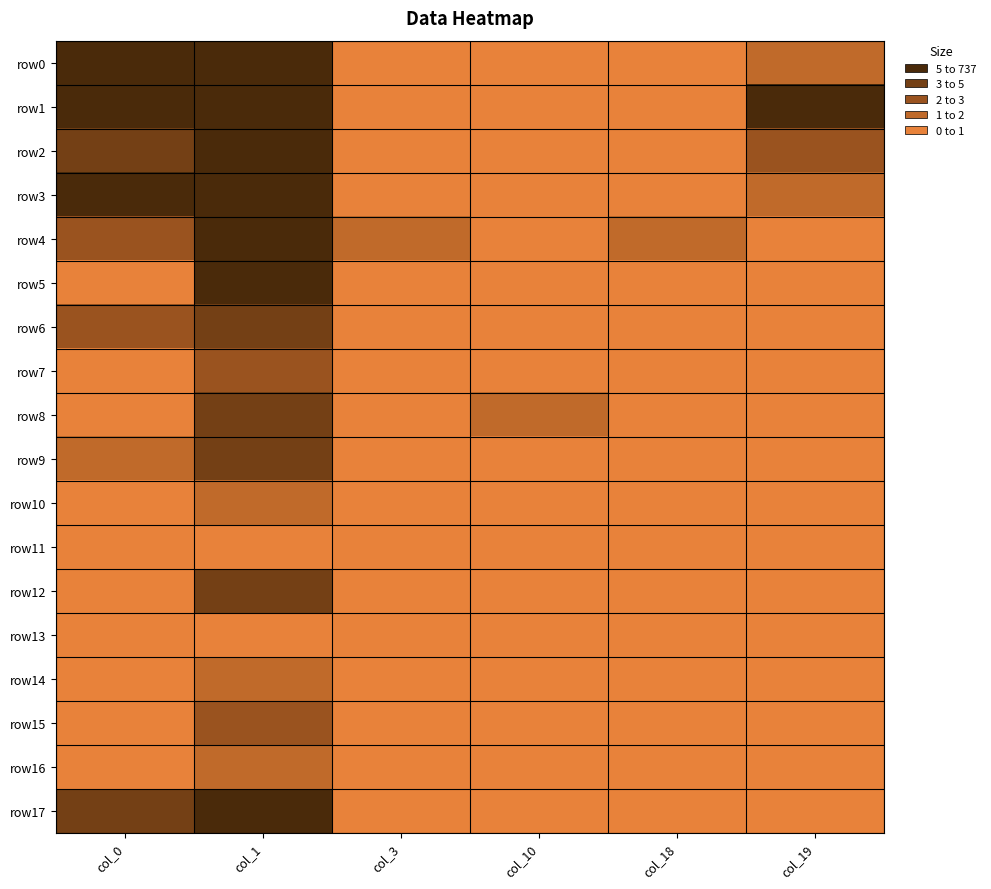

Reading left to right, transcribe all the data shown in this chart.

row0: col_0=27	col_1=737	col_3=0	col_10=0	col_18=0	col_19=1
row1: col_0=11	col_1=71	col_3=0	col_10=0	col_18=0	col_19=5
row2: col_0=4	col_1=60	col_3=0	col_10=0	col_18=0	col_19=2
row3: col_0=7	col_1=148	col_3=0	col_10=0	col_18=0	col_19=1
row4: col_0=2	col_1=18	col_3=1	col_10=0	col_18=1	col_19=0
row5: col_0=0	col_1=5	col_3=0	col_10=0	col_18=0	col_19=0
row6: col_0=2	col_1=3	col_3=0	col_10=0	col_18=0	col_19=0
row7: col_0=0	col_1=2	col_3=0	col_10=0	col_18=0	col_19=0
row8: col_0=0	col_1=4	col_3=0	col_10=1	col_18=0	col_19=0
row9: col_0=1	col_1=3	col_3=0	col_10=0	col_18=0	col_19=0
row10: col_0=0	col_1=1	col_3=0	col_10=0	col_18=0	col_19=0
row11: col_0=0	col_1=0	col_3=0	col_10=0	col_18=0	col_19=0
row12: col_0=0	col_1=3	col_3=0	col_10=0	col_18=0	col_19=0
row13: col_0=0	col_1=0	col_3=0	col_10=0	col_18=0	col_19=0
row14: col_0=0	col_1=1	col_3=0	col_10=0	col_18=0	col_19=0
row15: col_0=0	col_1=2	col_3=0	col_10=0	col_18=0	col_19=0
row16: col_0=0	col_1=1	col_3=0	col_10=0	col_18=0	col_19=0
row17: col_0=4	col_1=10	col_3=0	col_10=0	col_18=0	col_19=0